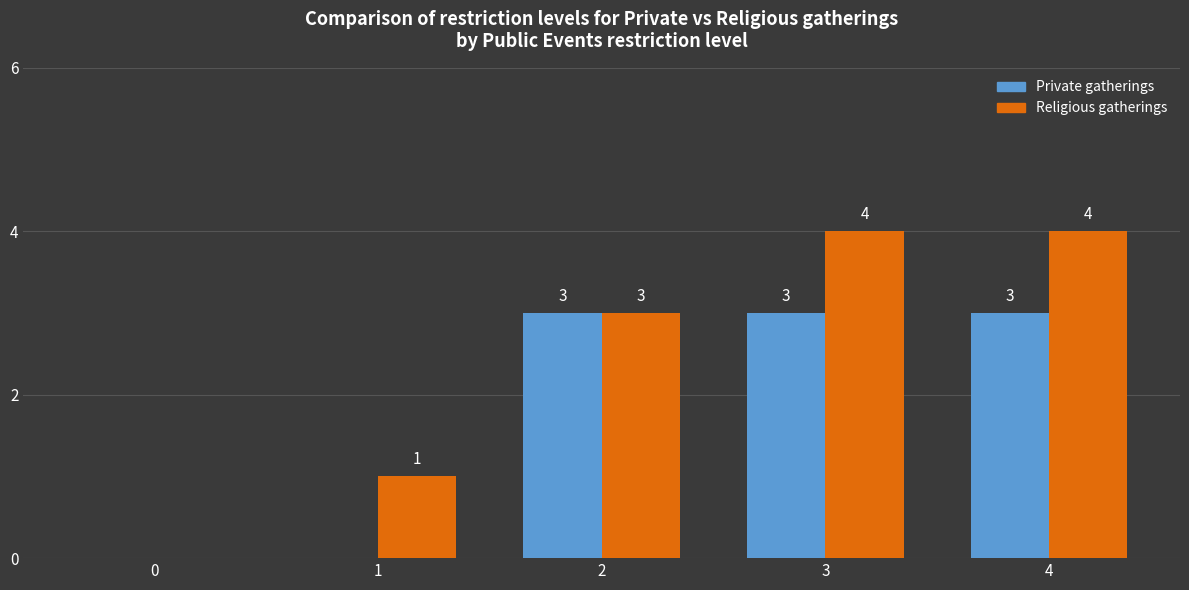

What is the total value across all series at 2?

6